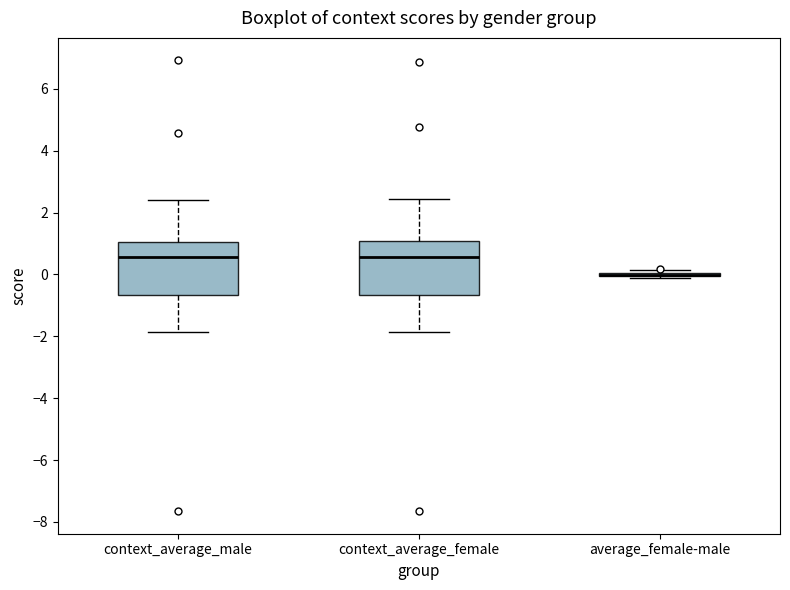

Where does the lower whisker of the box for context_average_female end on the y-axis? The values are not printed on the chart, so give them approximately, as read against the axis.

-1.8